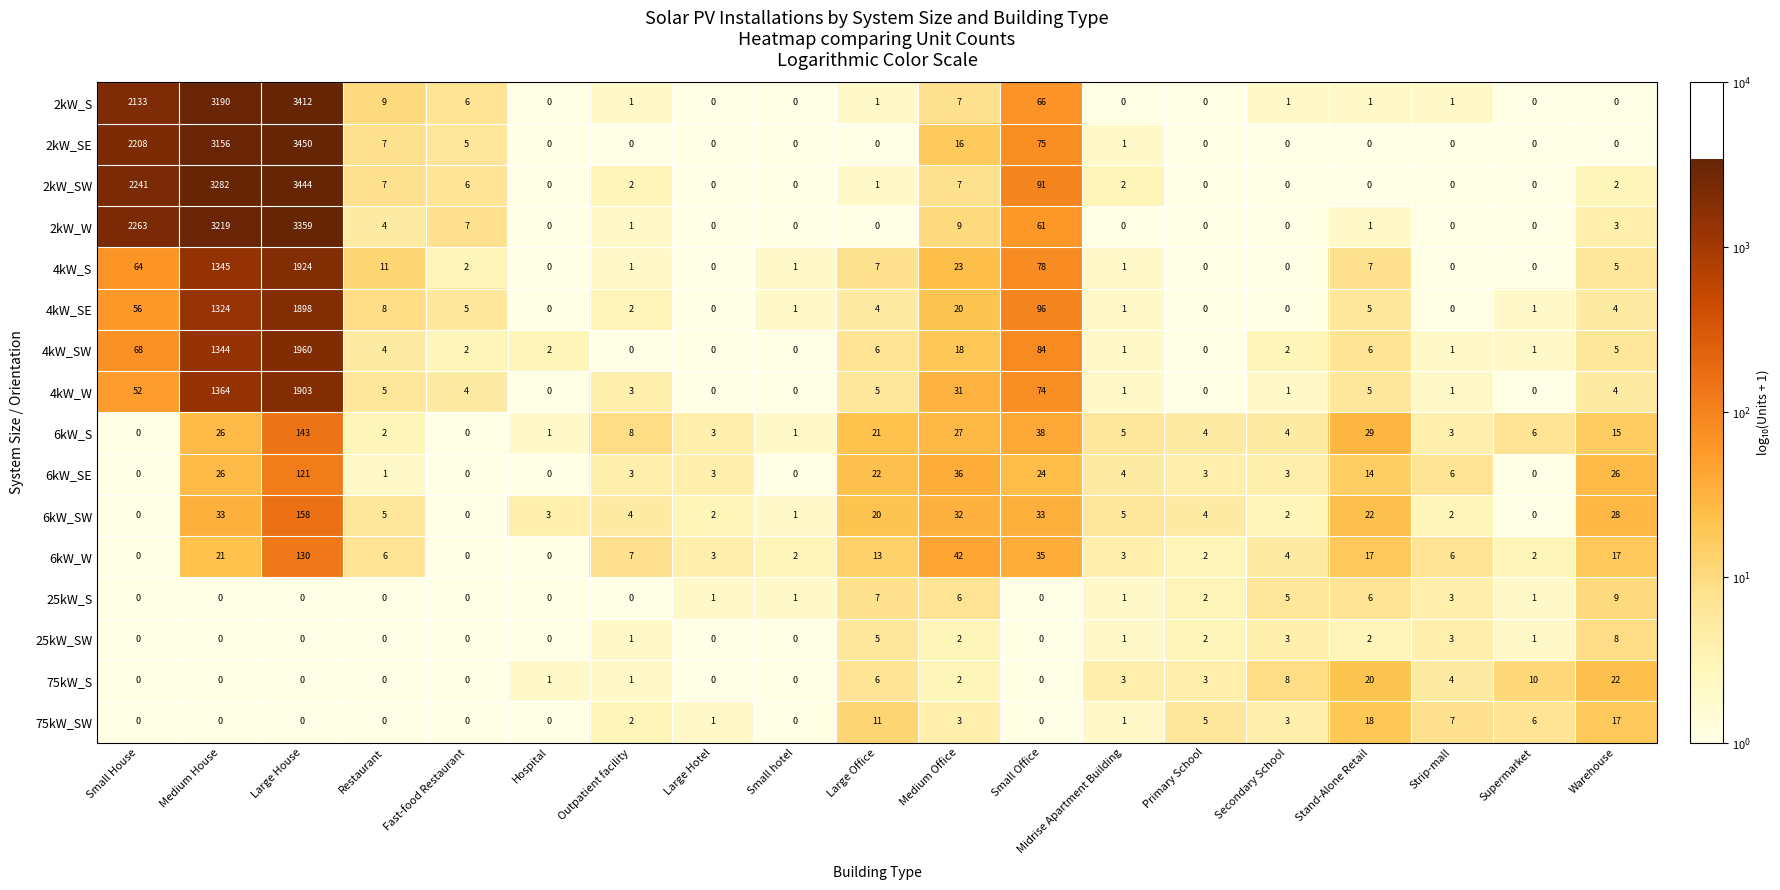

How many 25kW_SW values are between 0 and 2?

15